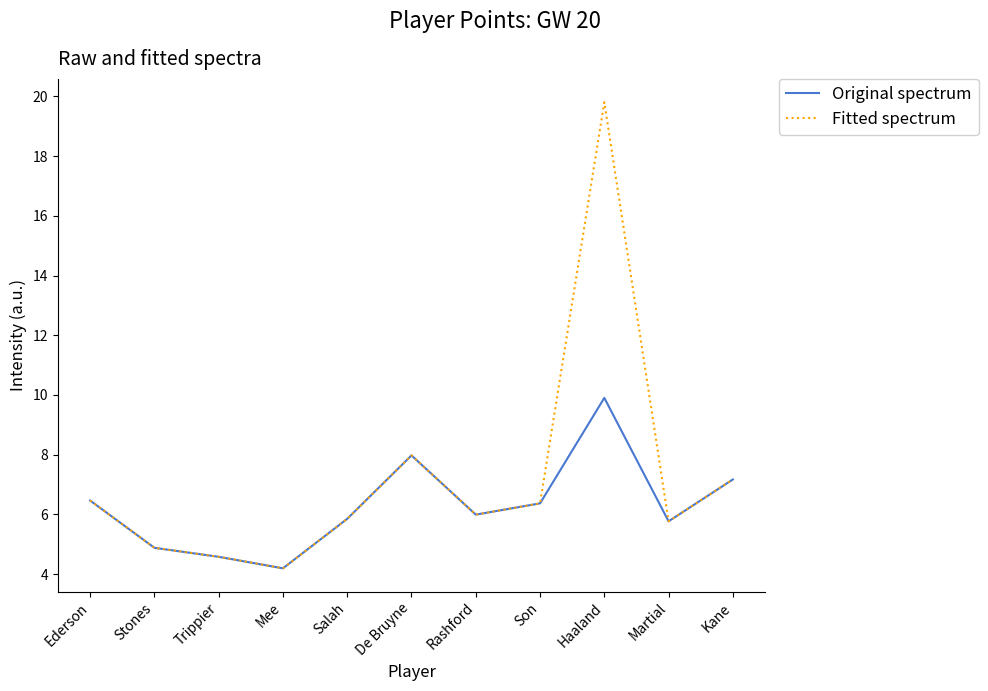

What is the difference between the second highest and second lowest values in the Fitted spectrum series?

3.4